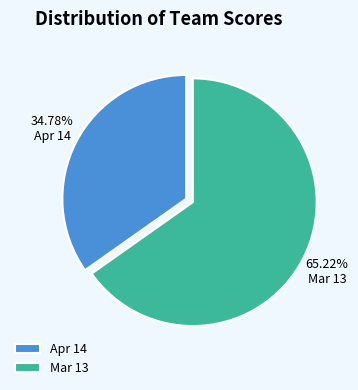

To the nearest percent, what portion does Mar 13 represent?

65%